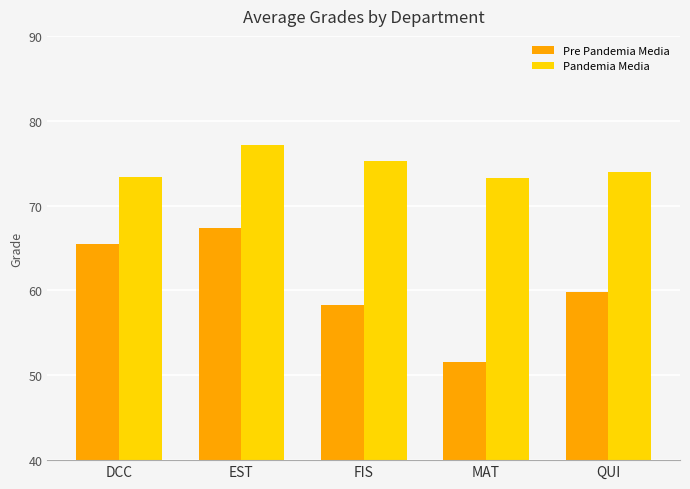

The Pre Pandemia Media series shows 86.7 at MAT. True or false?

False